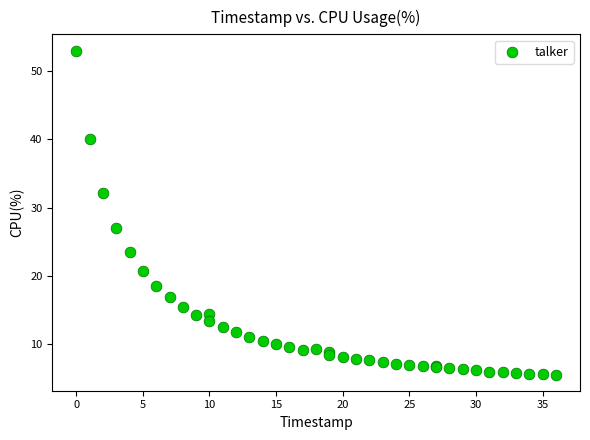

What Y value in the scatter plot is closest to 29?

27.1